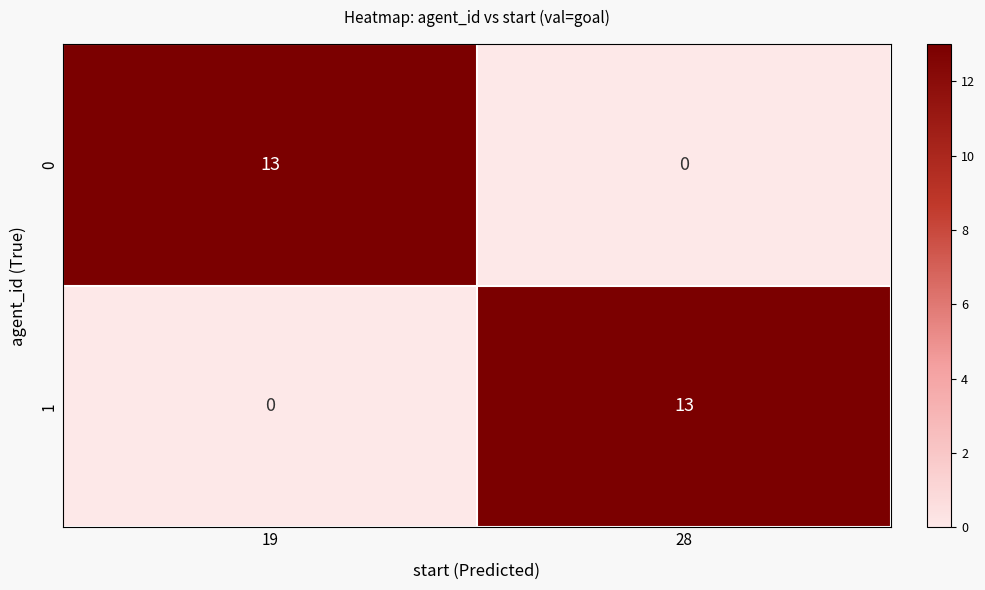

At which label is 1 closest to 6?

19